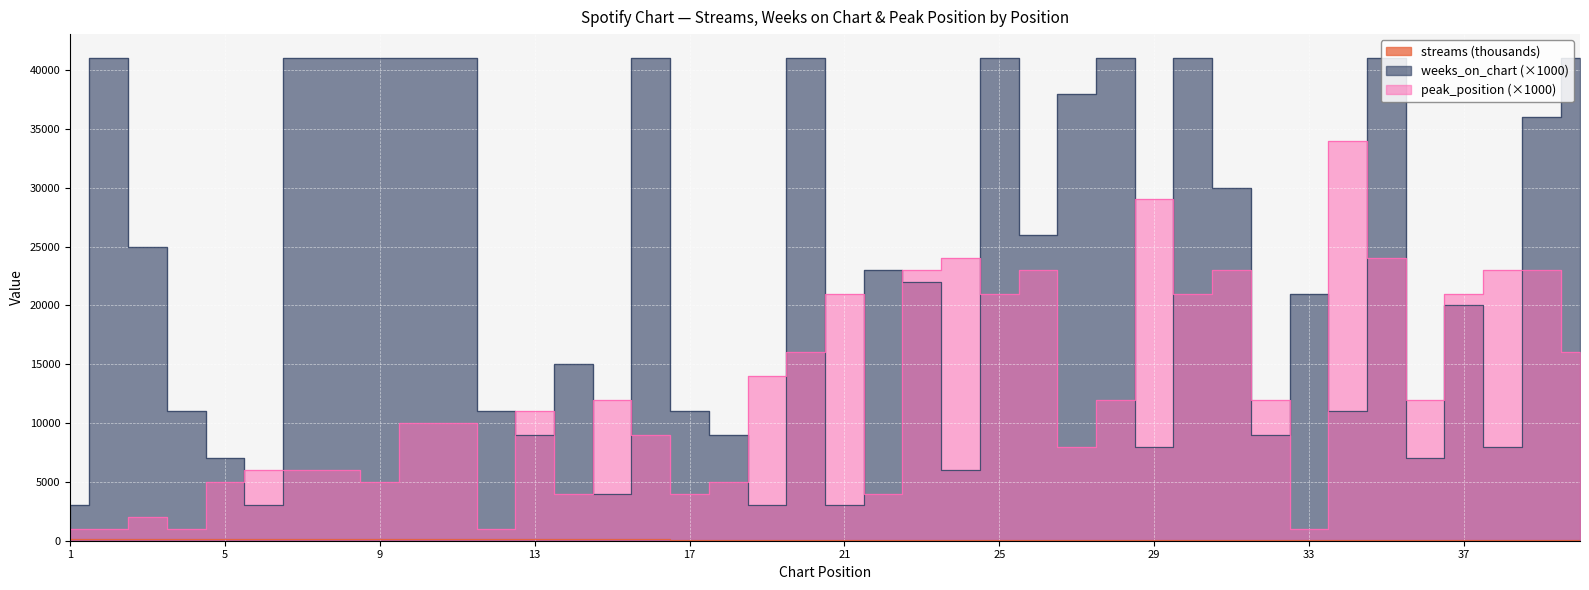

How many distinct data groups are displayed?

3